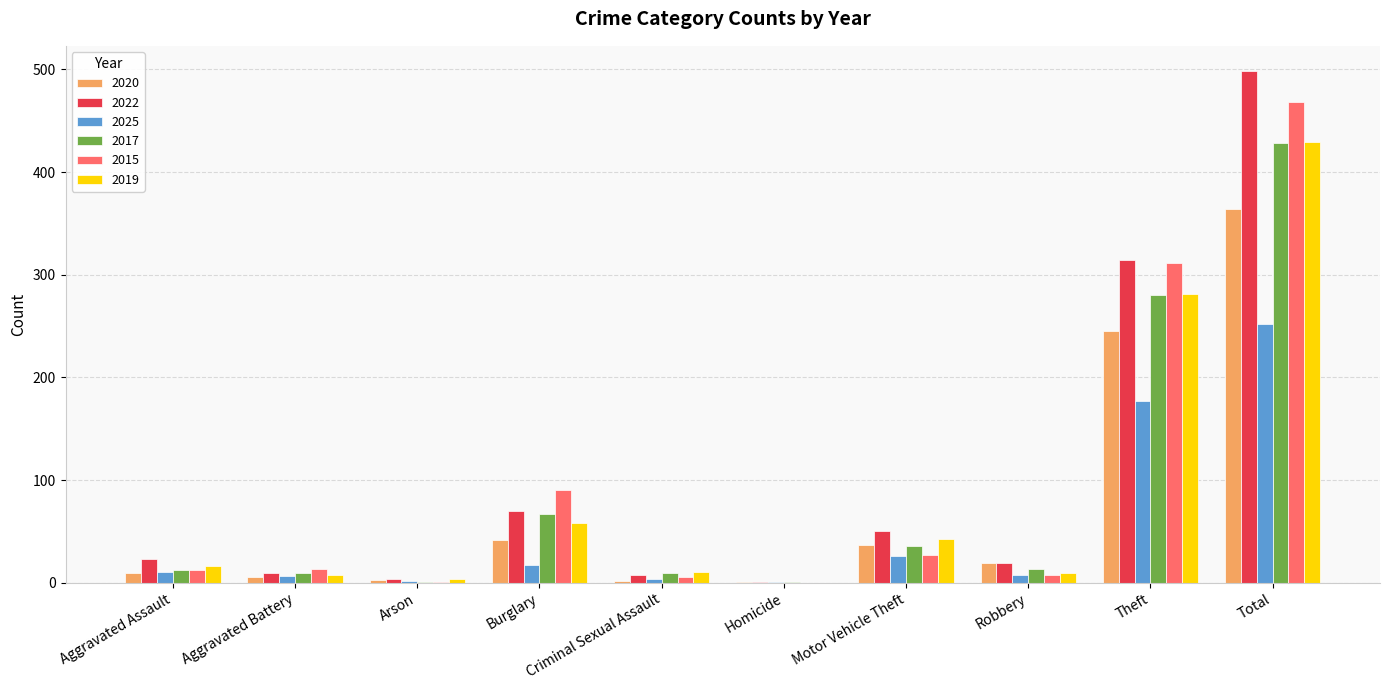

How many categories are shown in the chart?

10